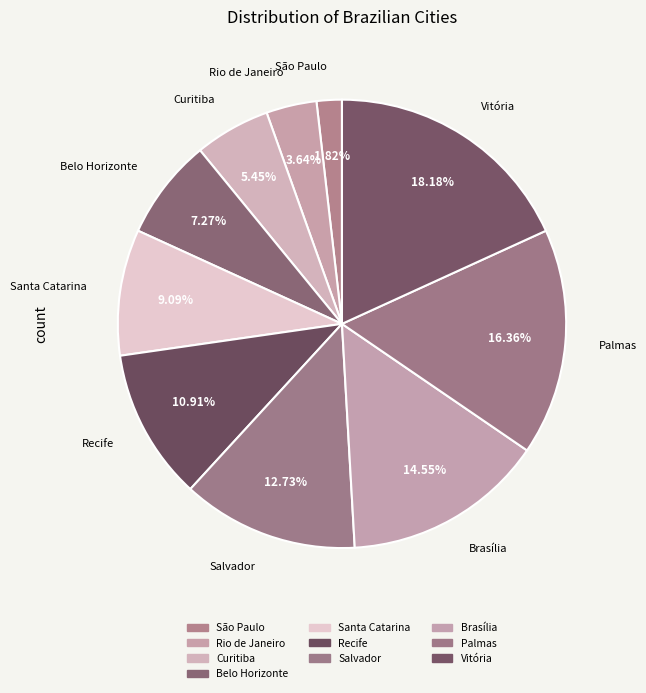

How many slices are in this pie chart?

10